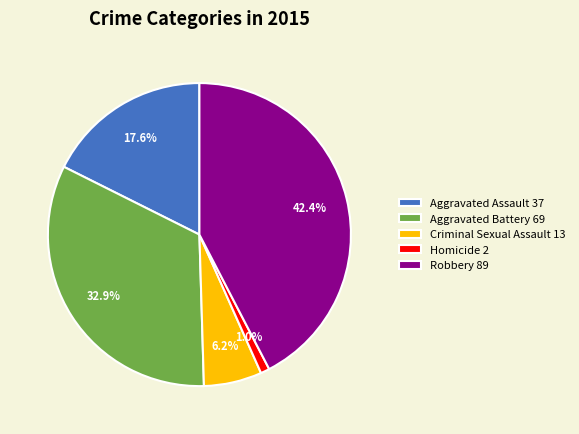

True or false: Criminal Sexual Assault accounts for 6% of the total.

True